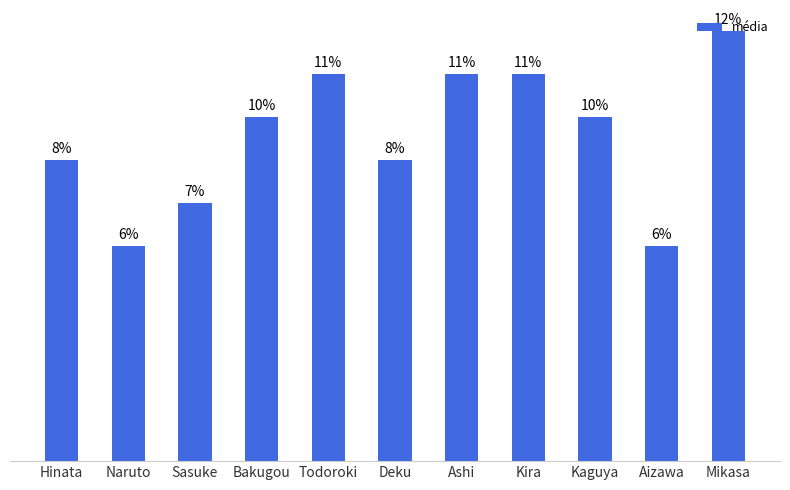

At which category does the chart reach its peak across all series?

Mikasa